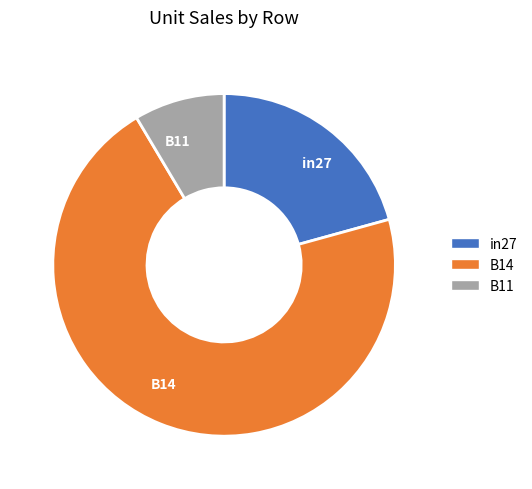

Does B11 represent more than half of the total?

No